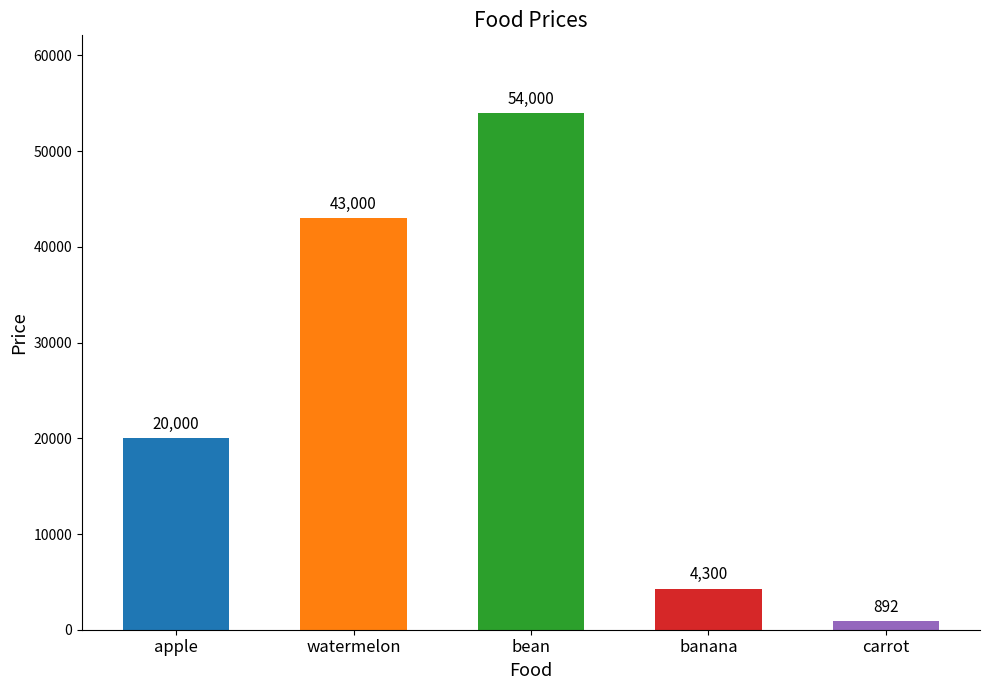

Rank the categories by value from lowest to highest.

carrot, banana, apple, watermelon, bean